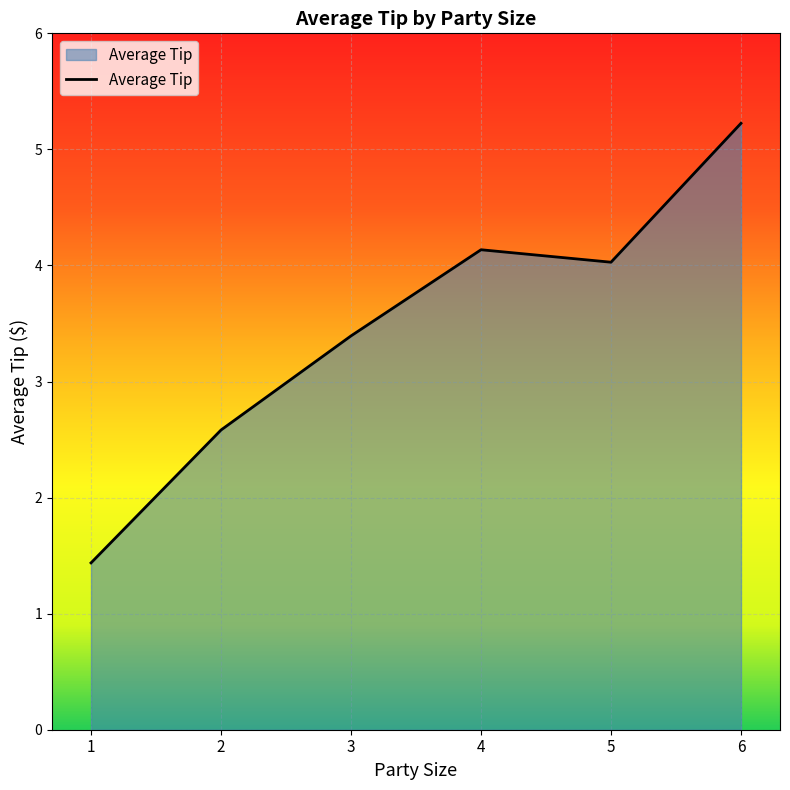

How many interior local valleys (lower than both neighbors) does the data have?

1